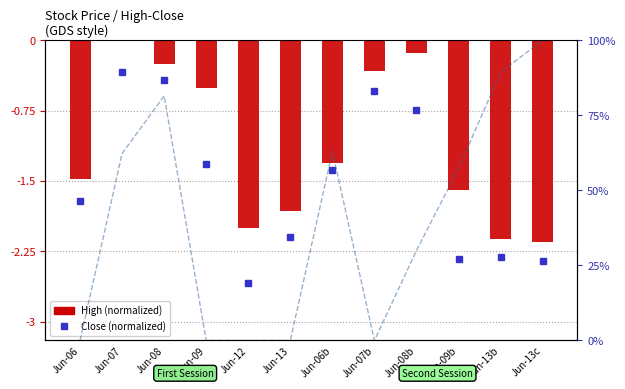

Which series changed the most between Jun-12 and Jun-07b?

High (normalized)